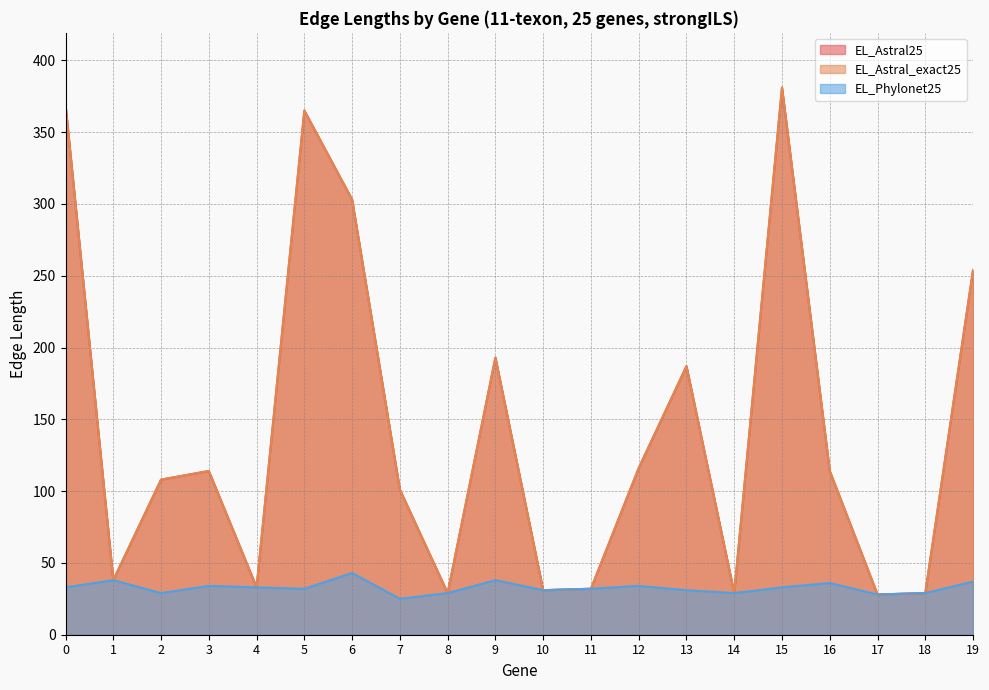

True or false: EL_Phylonet25 and EL_Astral_exact25 intersect in this chart.

False